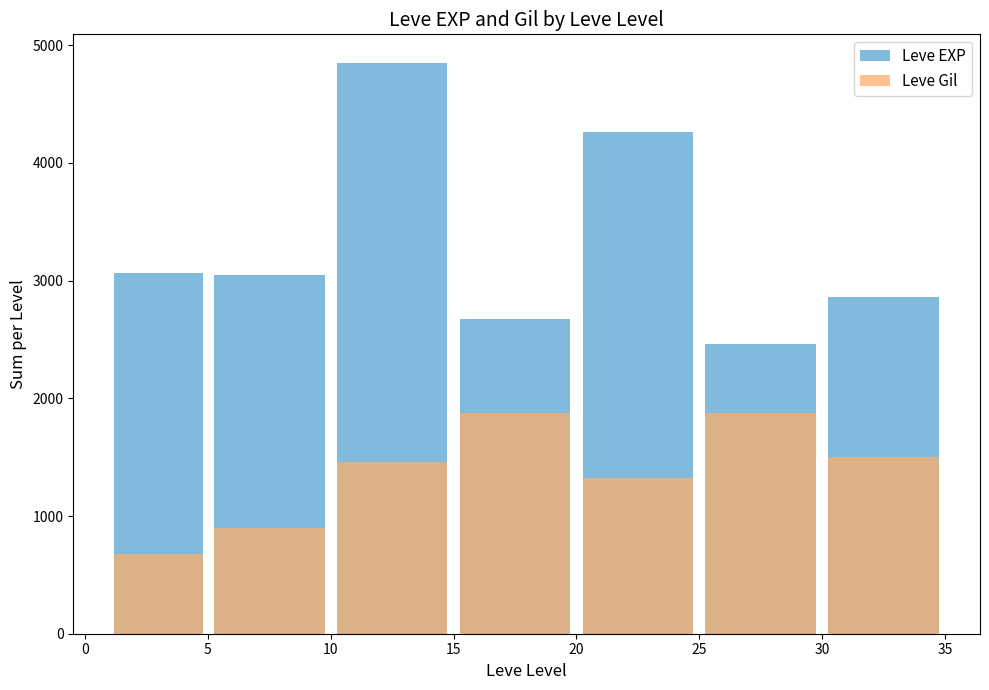

What are all the series names shown in the legend?

Leve EXP, Leve Gil